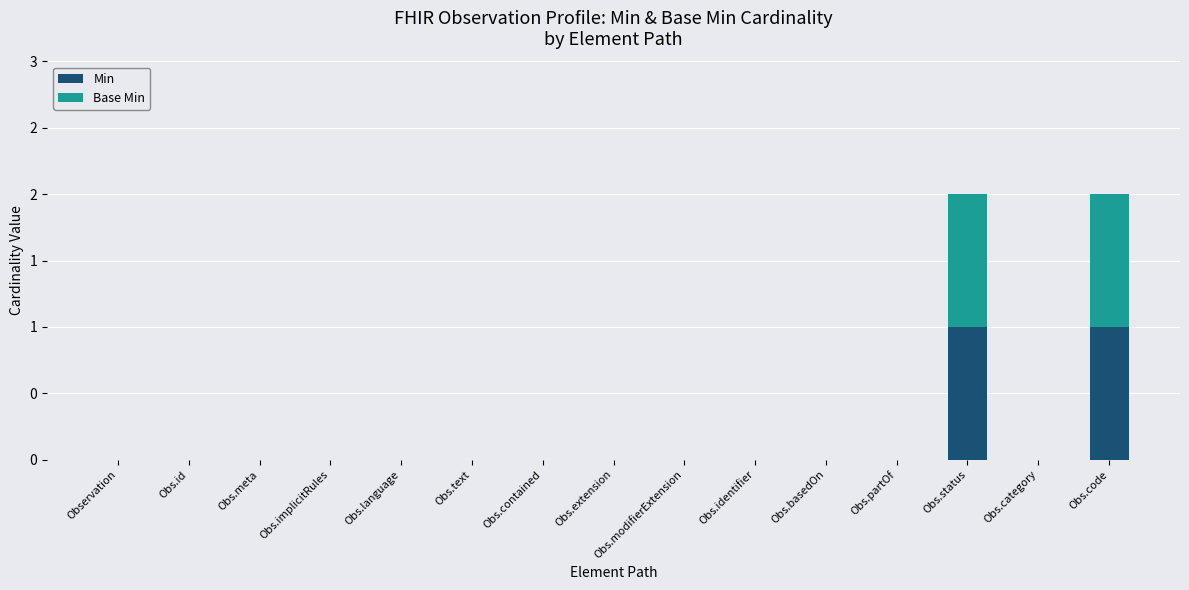

What are all the series names shown in the legend?

Min, Base Min